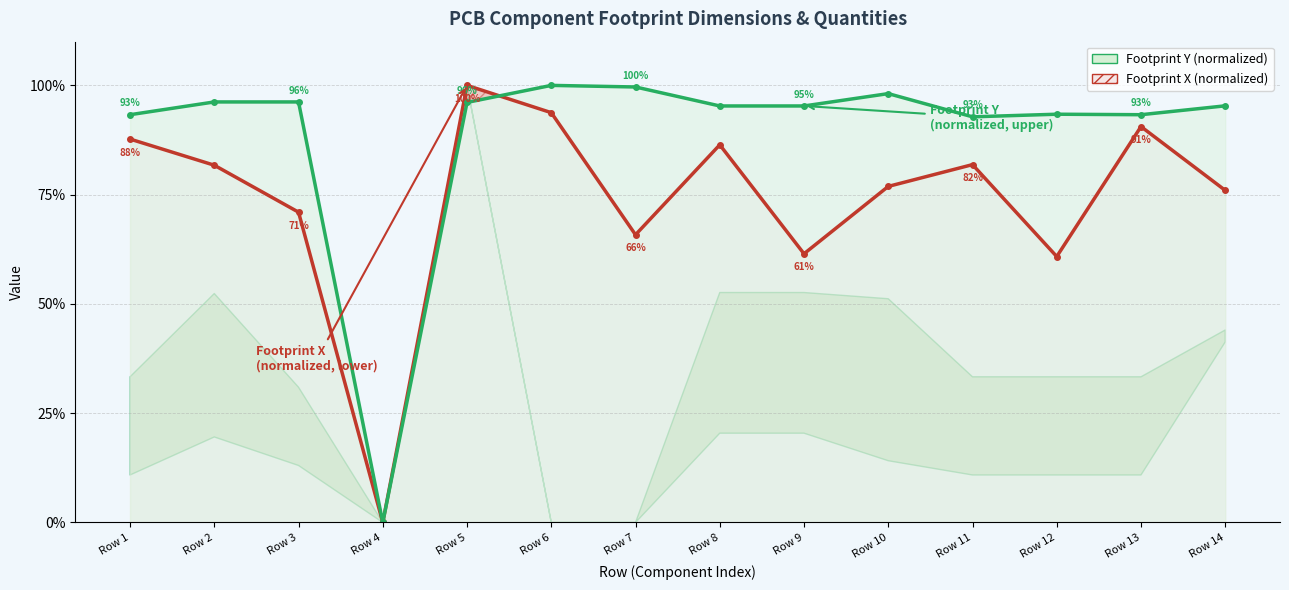

What is the sum of all Footprint Y (line) values?

1245.0